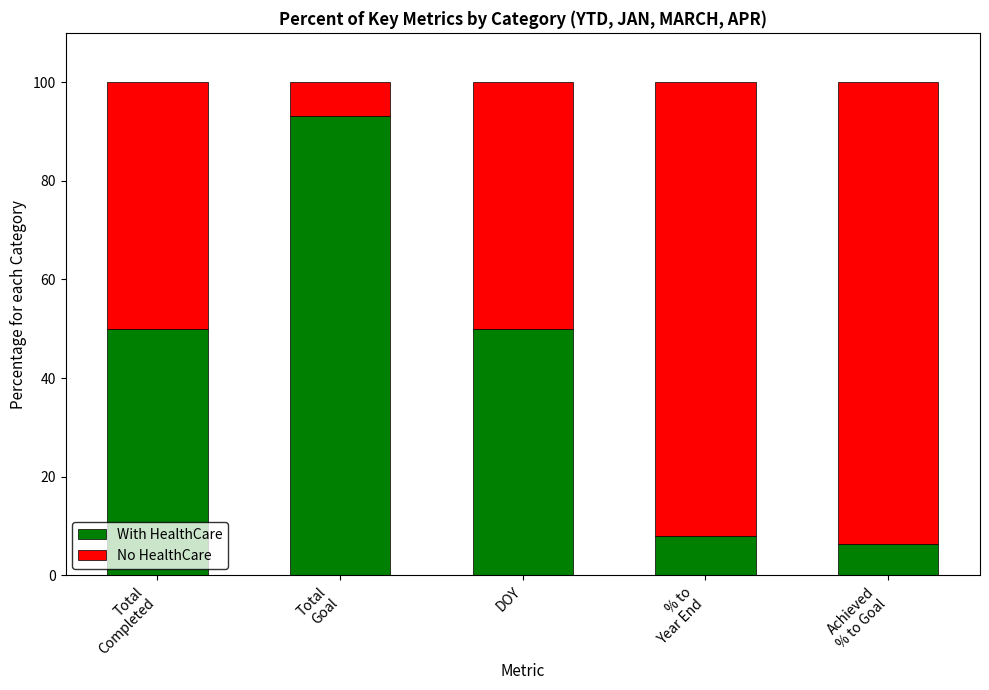

What is the sum of all With HealthCare values?

207.4